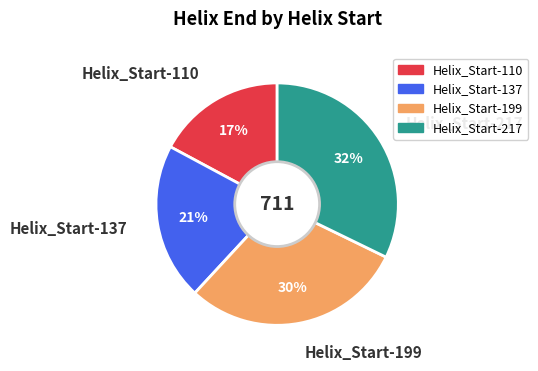

True or false: Helix_Start-137 accounts for 21% of the total.

True